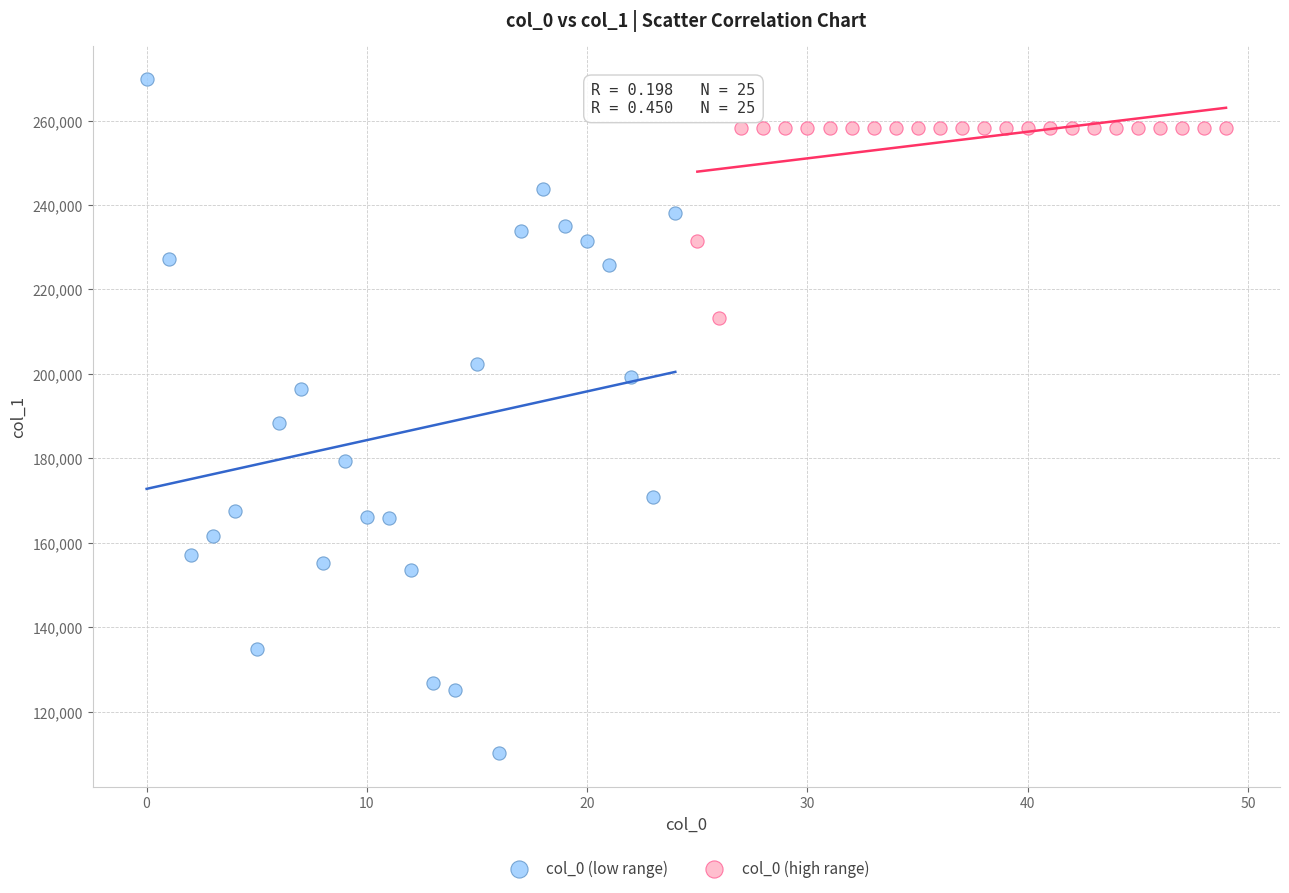

Which series reaches the minimum Y coordinate?

col_0 (low range)